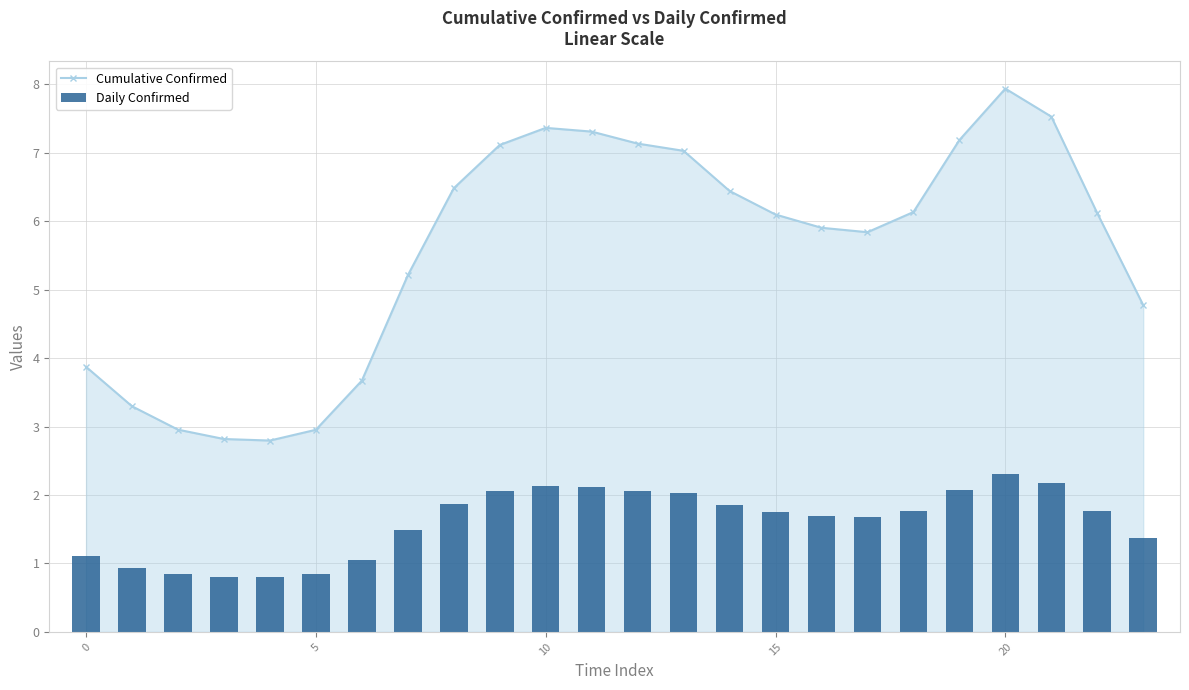

What is the difference between the maximum and second lowest values in the Daily Confirmed series?

1.5